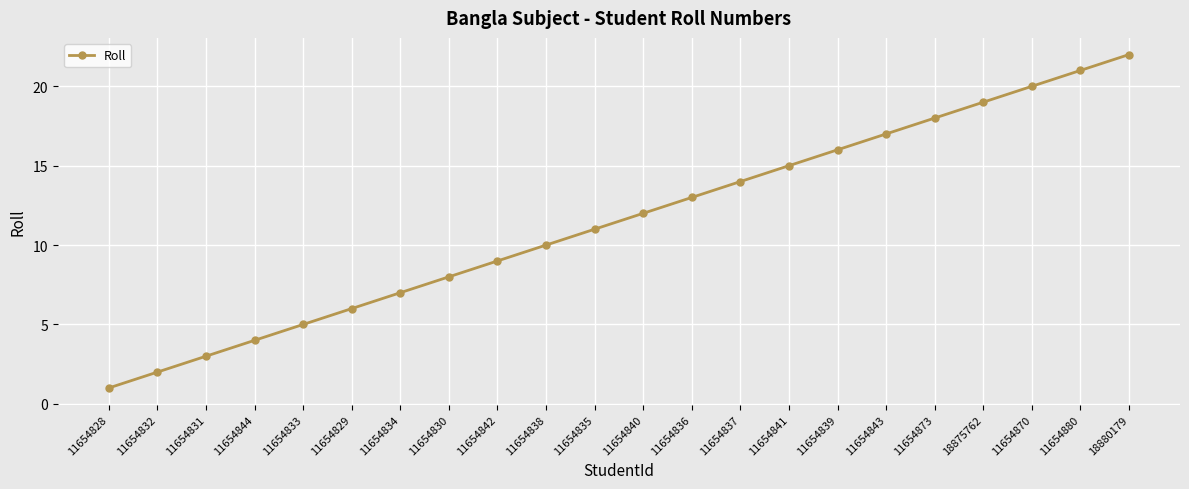

Read the value at 11654870.

20